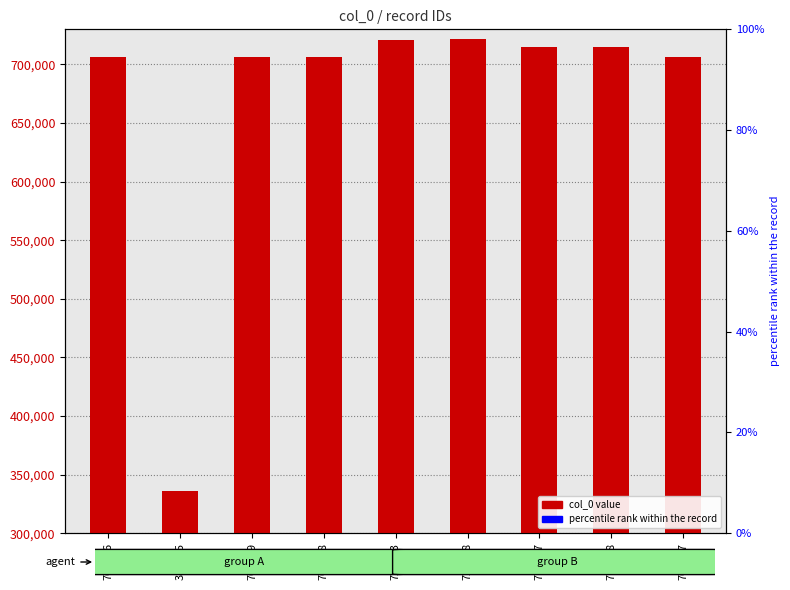

What is the ratio of the value at 721003 to the value at 706209?

1.0